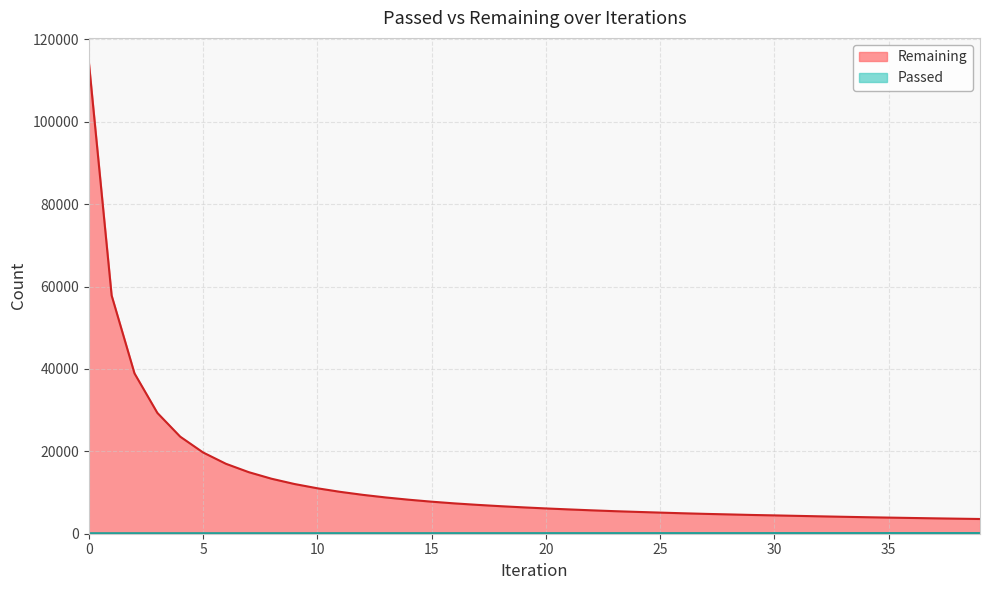

Which has a higher value, 6 or 32?

6